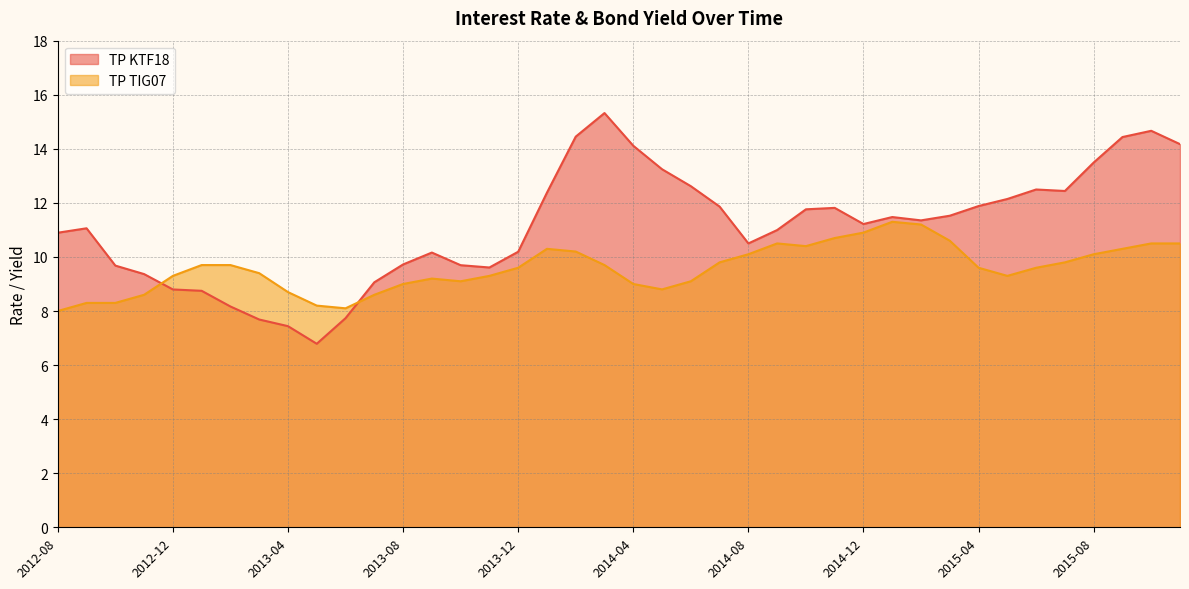

Which series has the largest range (max minus min)?

TP KTF18